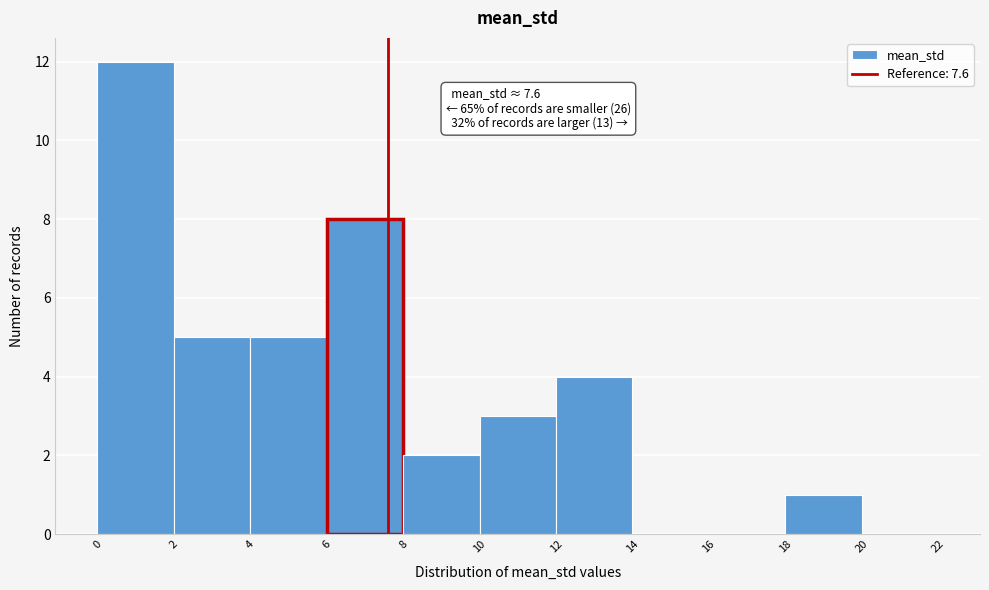

Which range on the x-axis has the tallest bar?

0 to 2